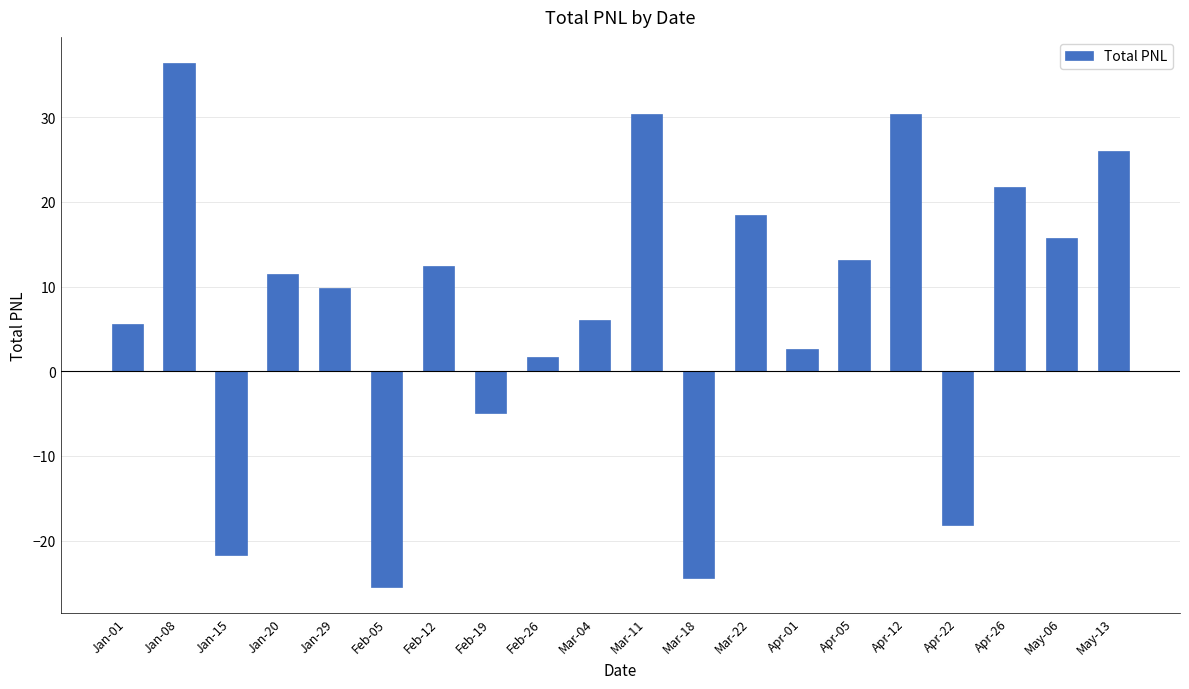

How many categories are shown in the chart?

20